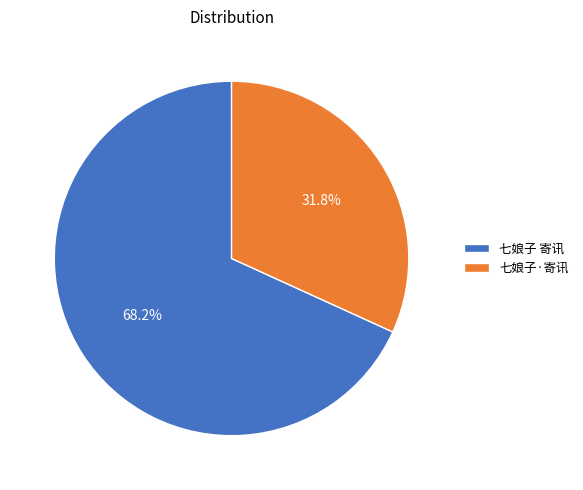

To the nearest percent, what portion does 七娘子·寄讯 represent?

32%